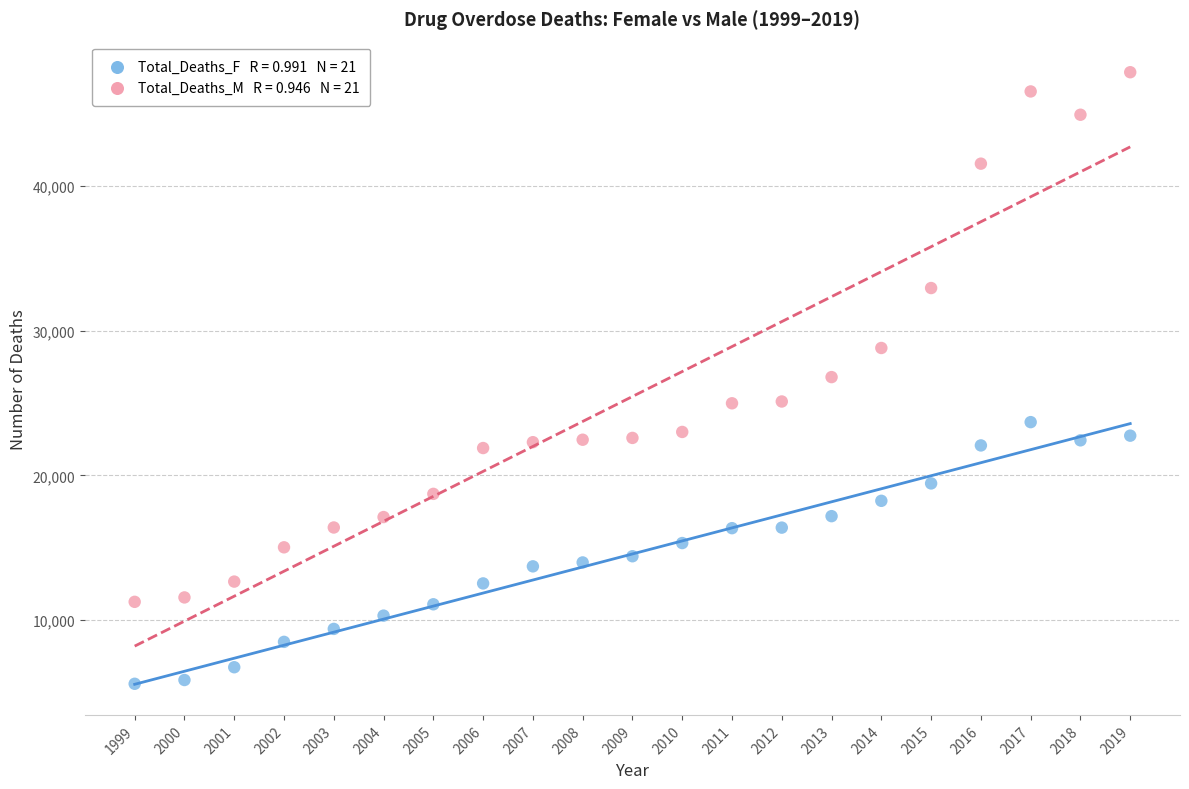

Across all data points, what is the range of Y values (max minus min)?

42290